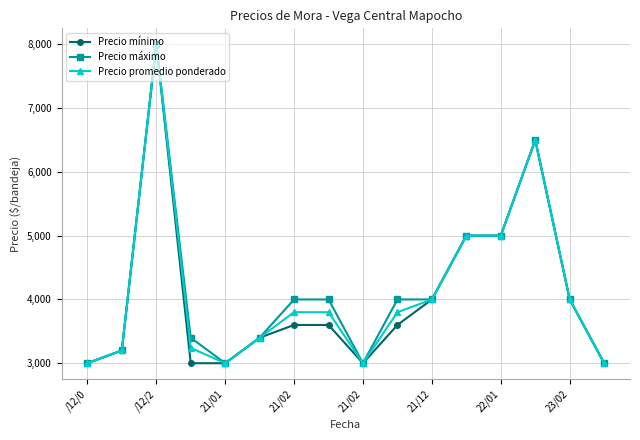

What is the value of the Precio máximo point at the 15th from the left?

4000